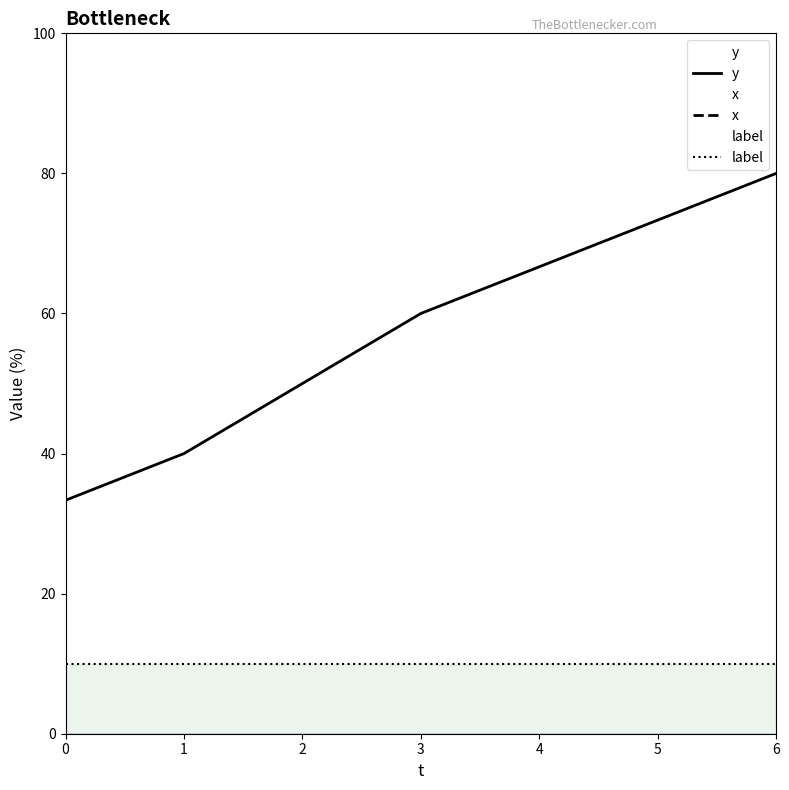

The x series shows -63.2 at 2. True or false?

False